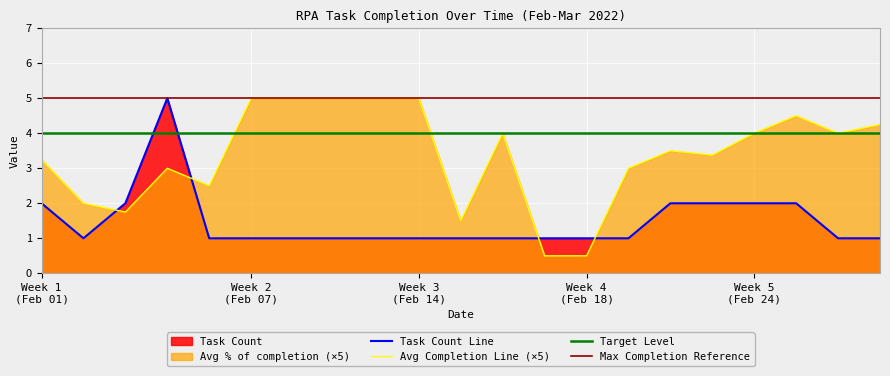

Which series has the largest range (max minus min)?

Avg % of completion